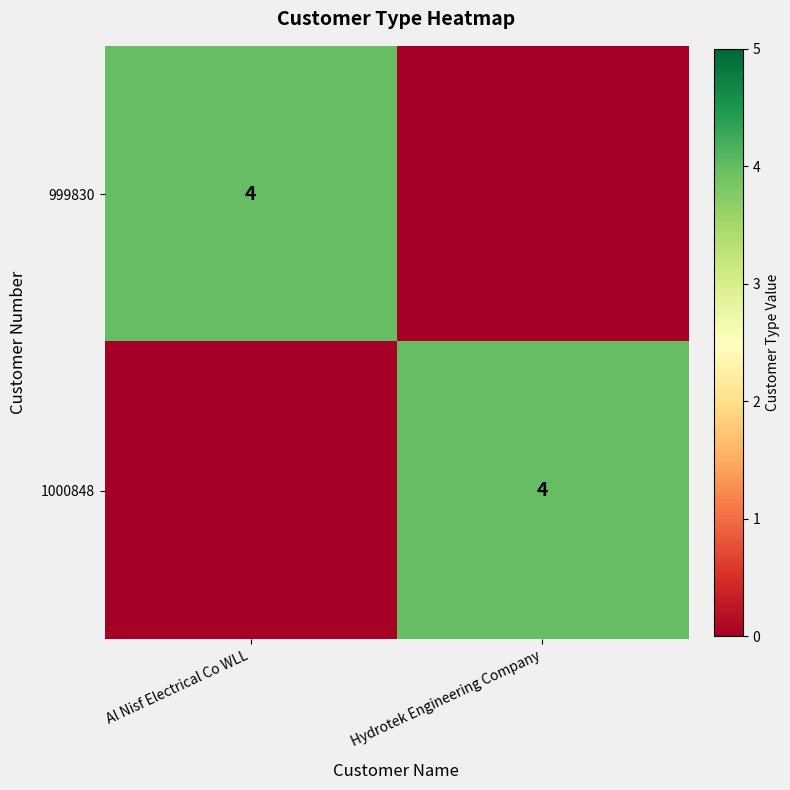

The 999830 series shows 4 at Al Nisf Electrical Co WLL. True or false?

True